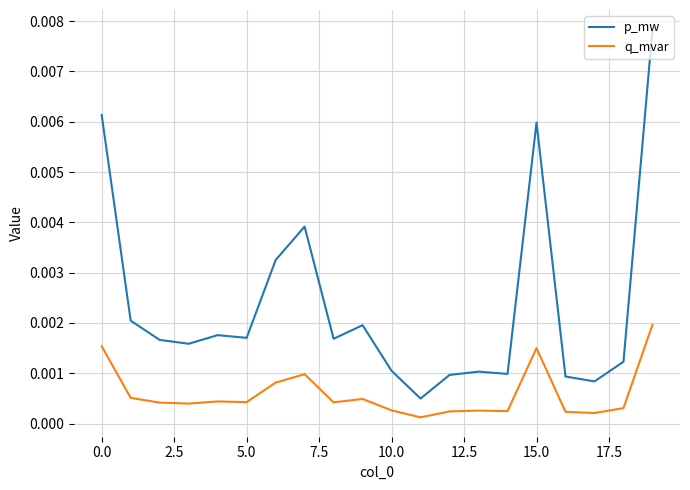

True or false: p_mw and q_mvar intersect in this chart.

False